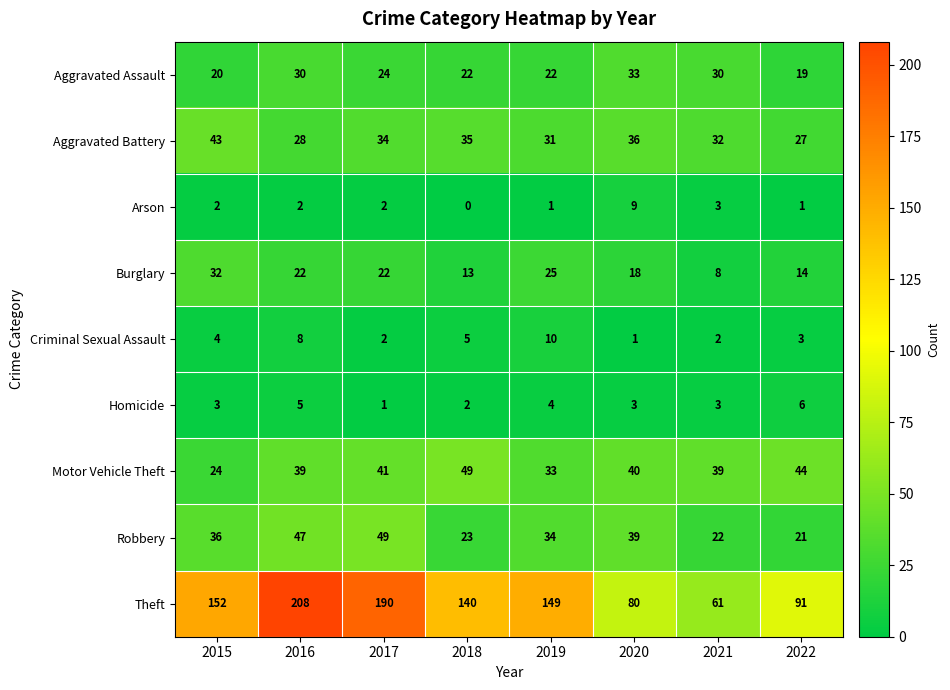

At which category is the sum across all series the highest?

2016